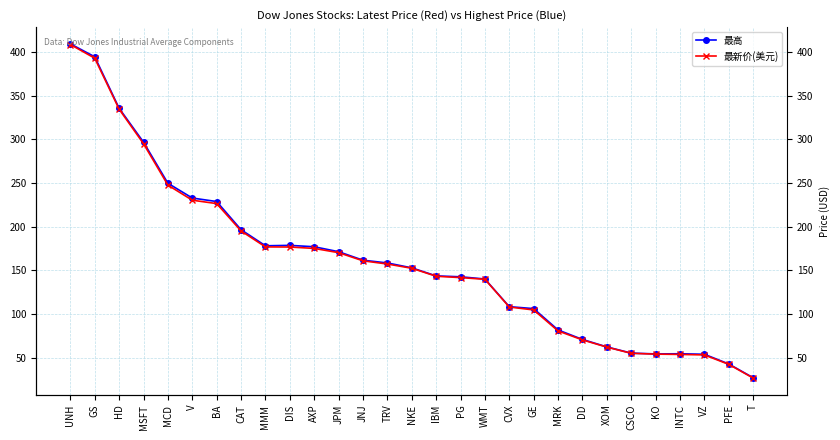

What is the maximum value for 最高?

409.1